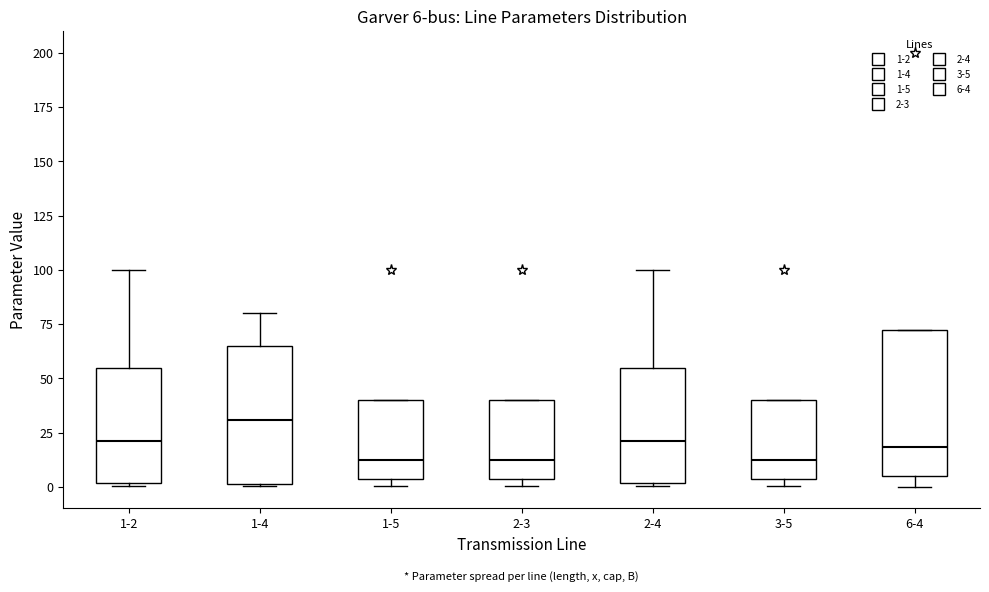

Which box's median line is the highest?

1-4